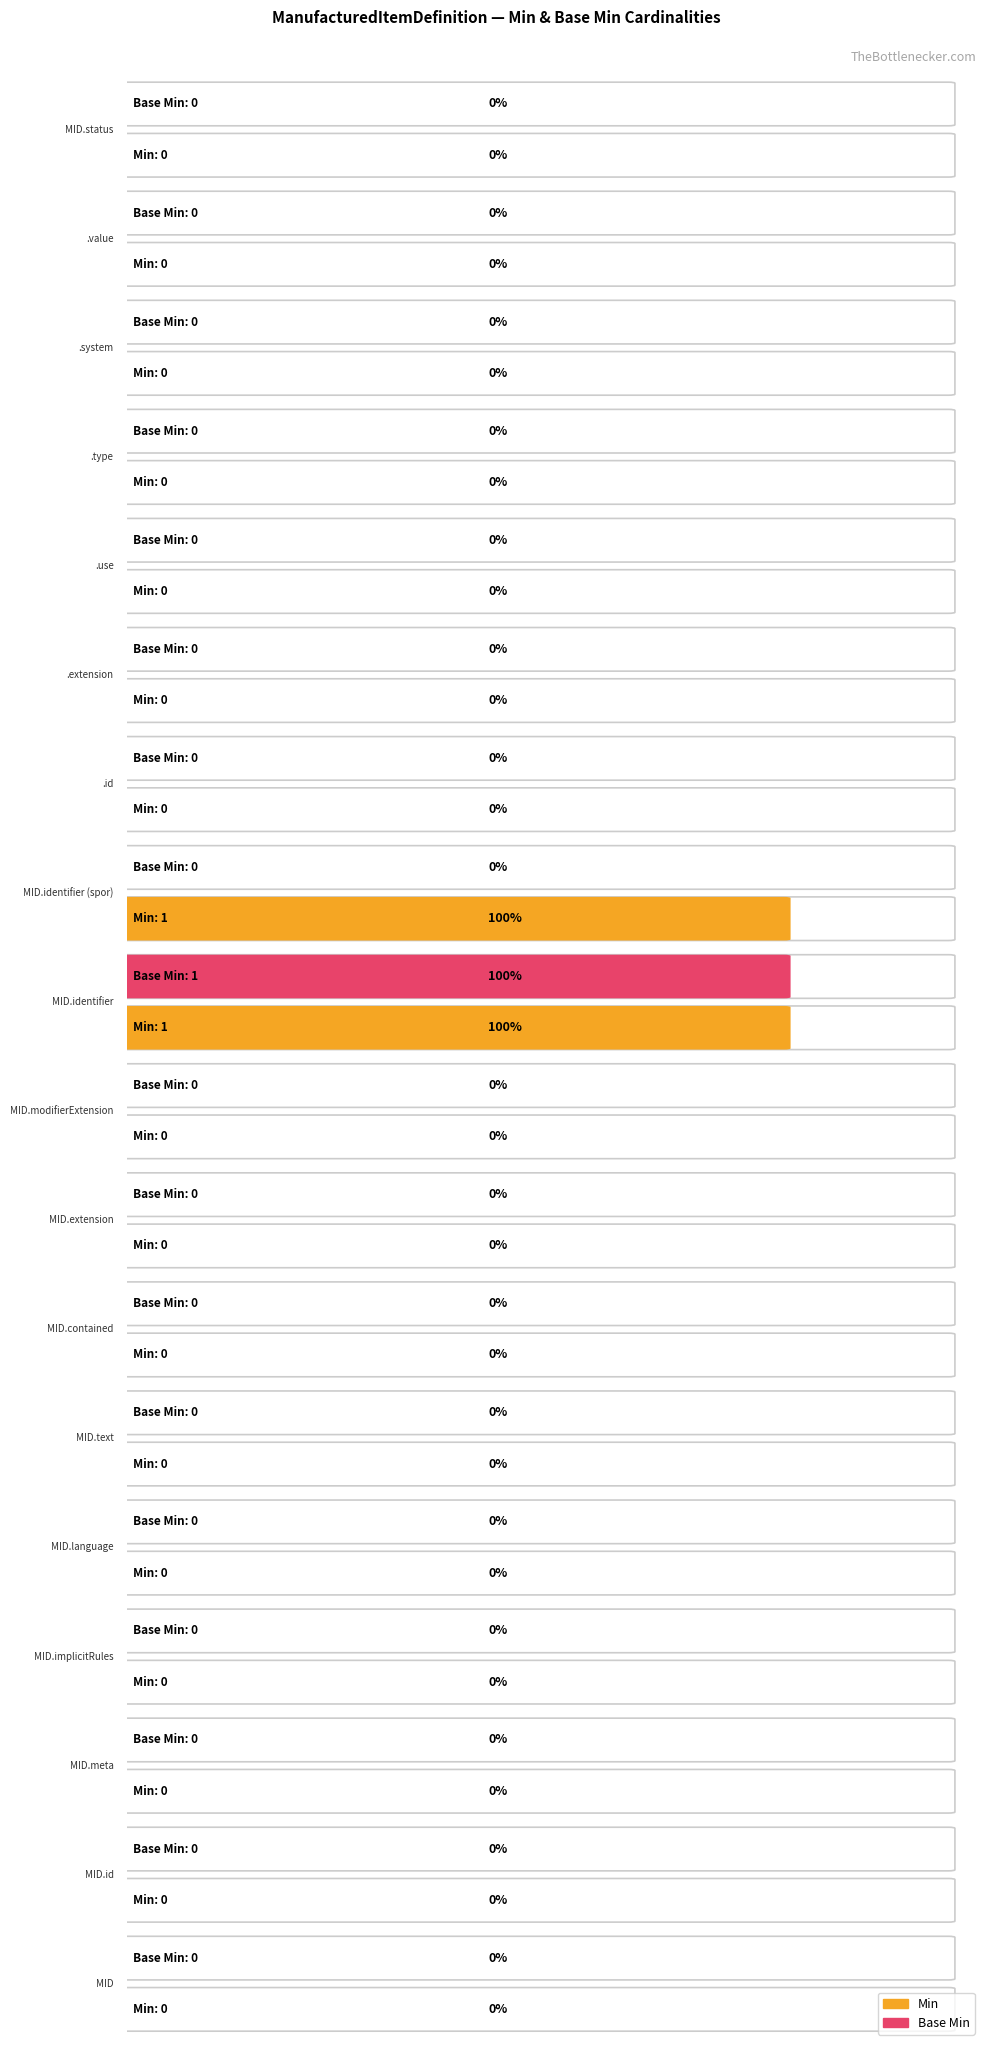

Between ManufacturedItemDefinition.extension and ManufacturedItemDefinition, which is larger?

ManufacturedItemDefinition.extension